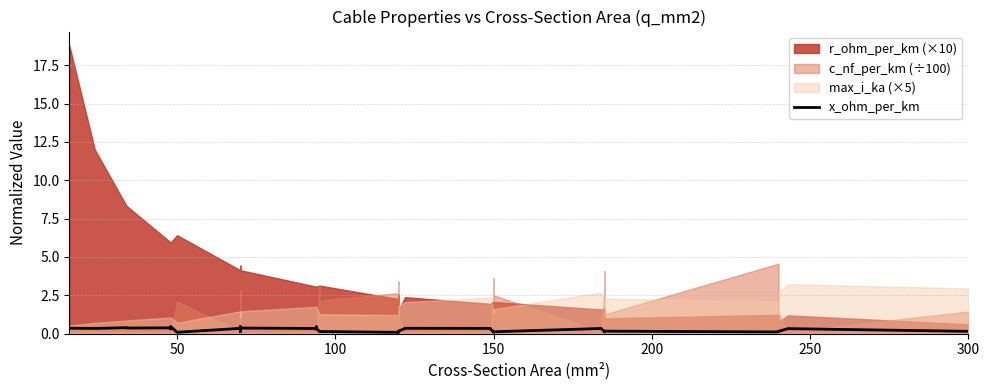

Reading left to right, extract all data points from this chart.

0.3	0.3	0.4	0.4	0.4	0.3	0.3	0.5	0.1	0.3	0.1	0.1	0.5	0.4	0.3	0.3	0.4	0.3	0.1	0.1	0.1	0.1	0.1	0.2	0.3	0.3	0.3	0.3	0.1	0.1	0.1	0.3	0.1	0.1	0.2	0.1	0.1	0.1	0.3	0.1